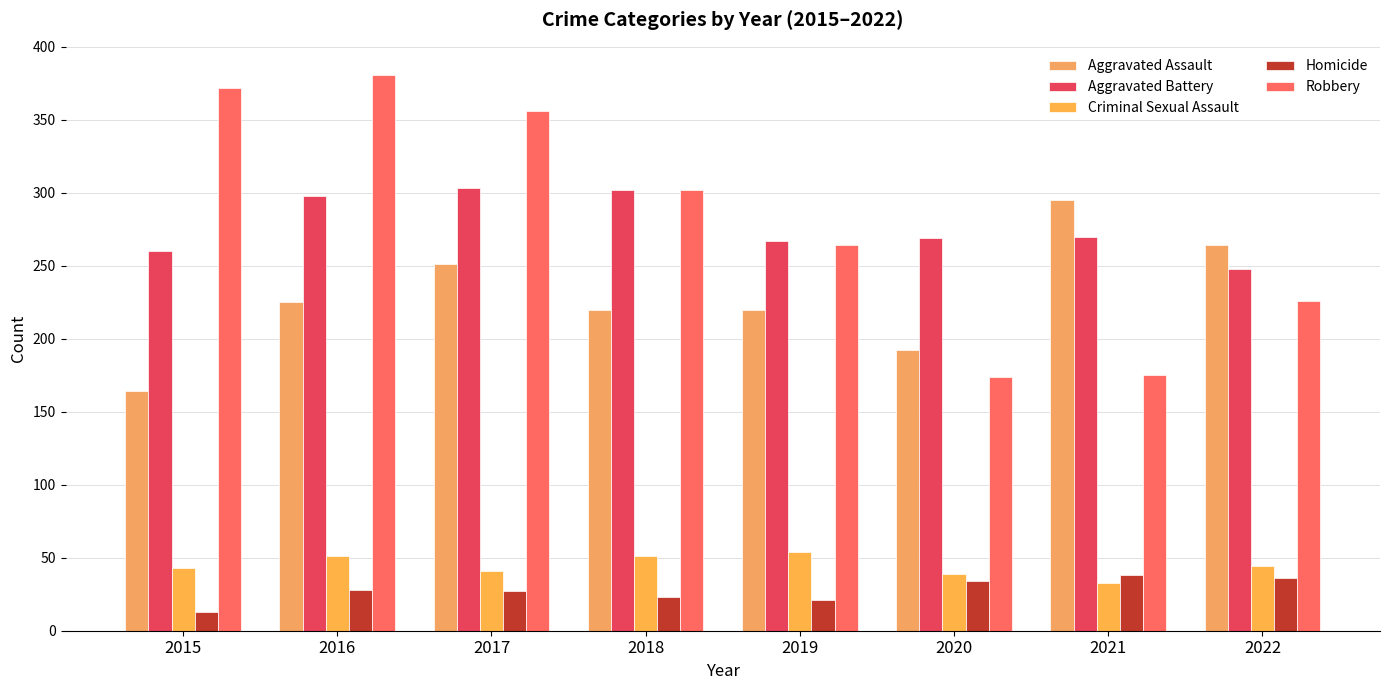

At which label does Homicide first exceed 28?

2020